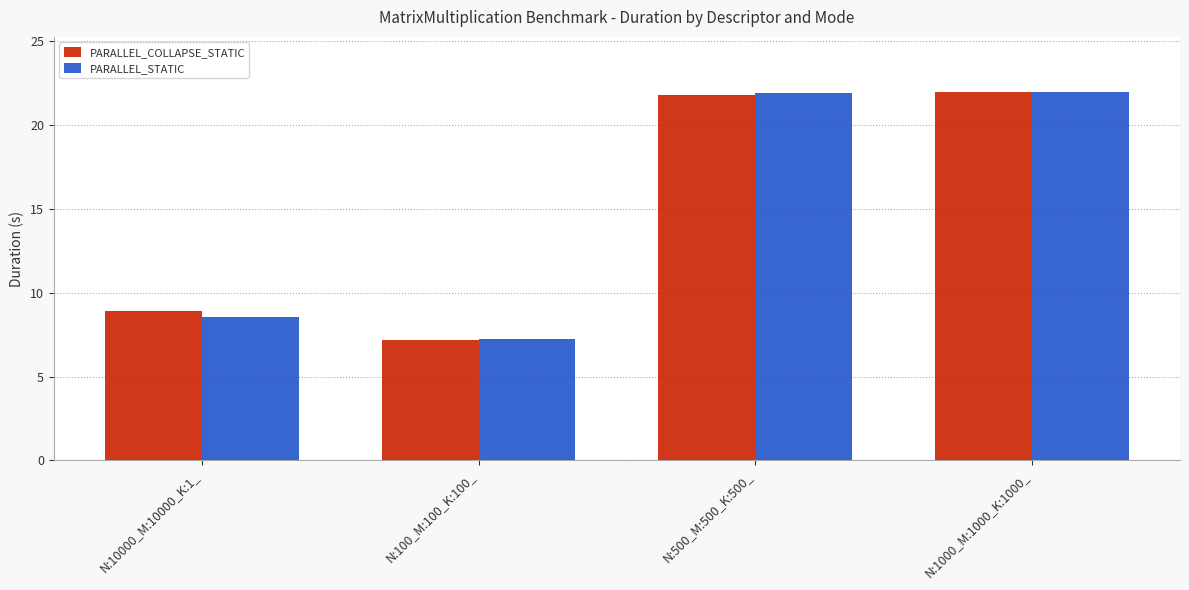

Where is PARALLEL_COLLAPSE_STATIC nearest to the value 14?

N:10000_M:10000_K:1_